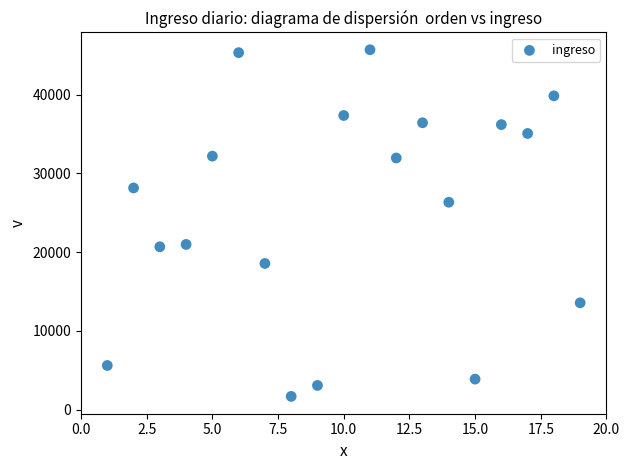

What is the range of X values (max minus min)?

18.0